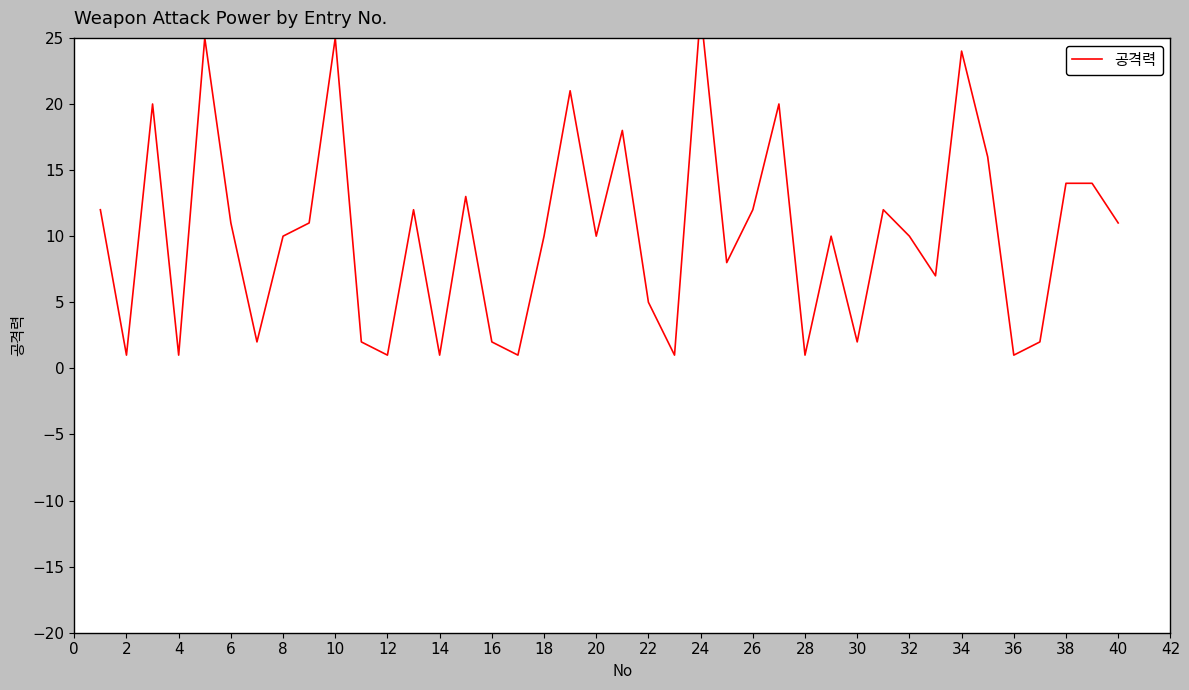

How many lines are shown in the chart?

1